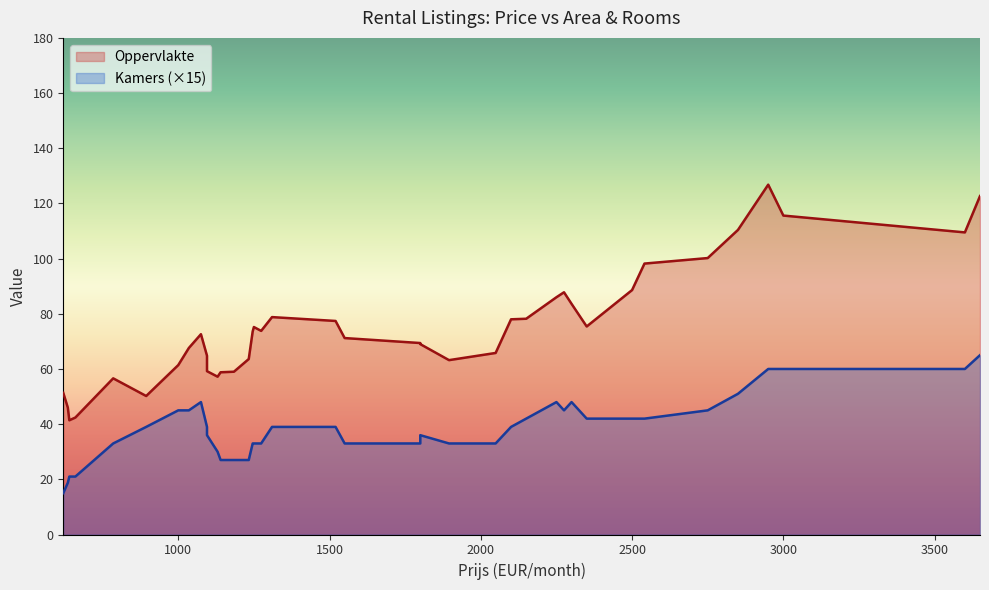

True or false: Oppervlakte and Kamers cross at least once.

False